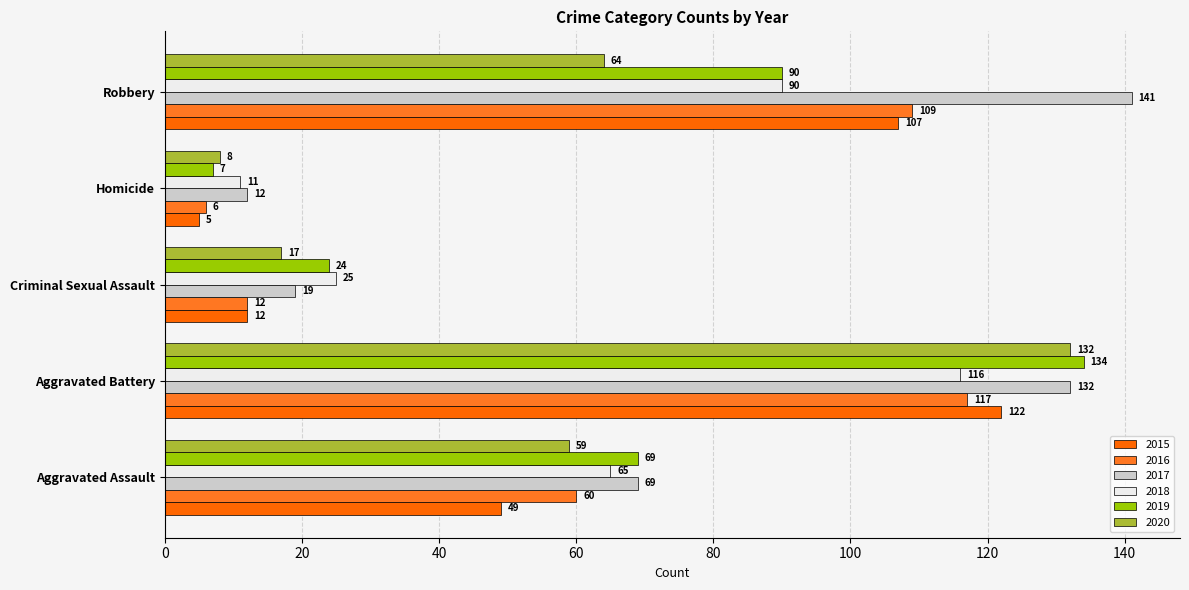

How many categories are shown in the chart?

5